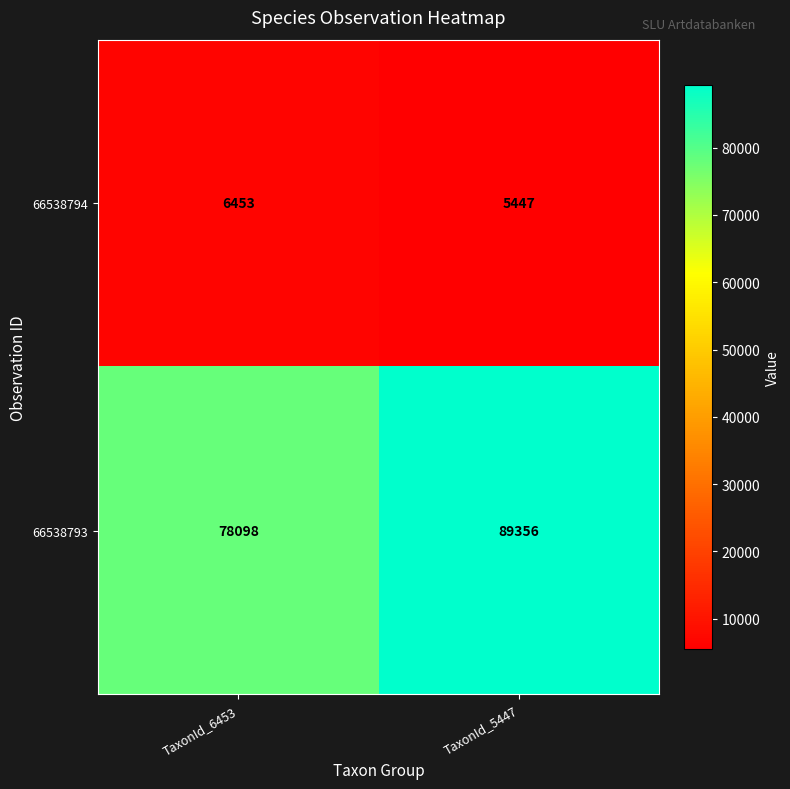

What value does the 66538793 series have at TaxonId_6453, to the nearest 100?

78100